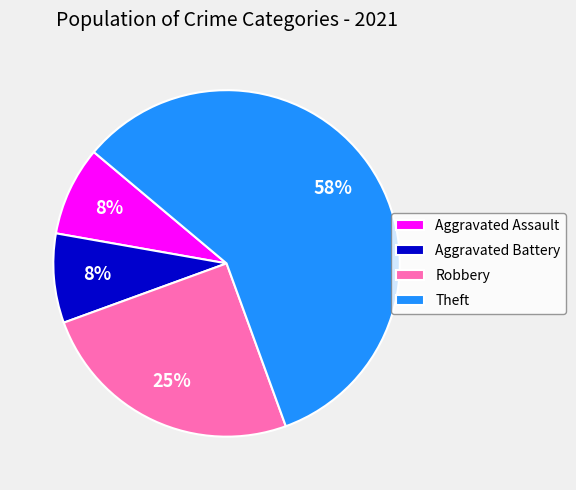

Which category has the biggest portion of the pie?

Theft